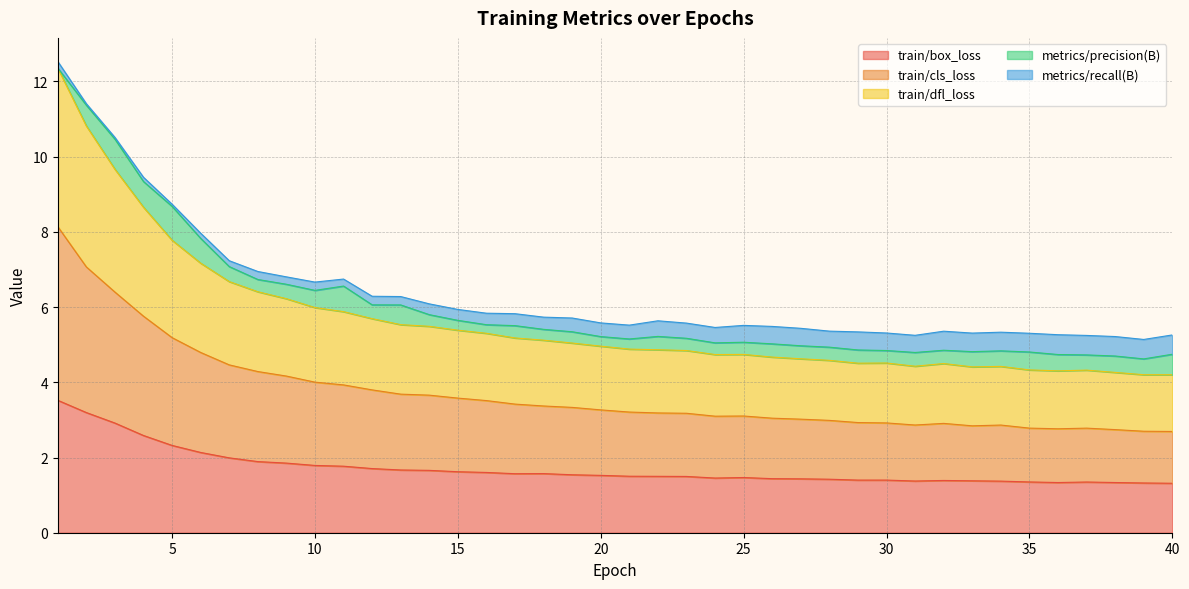

What is the minimum value for train/box_loss?

1.3